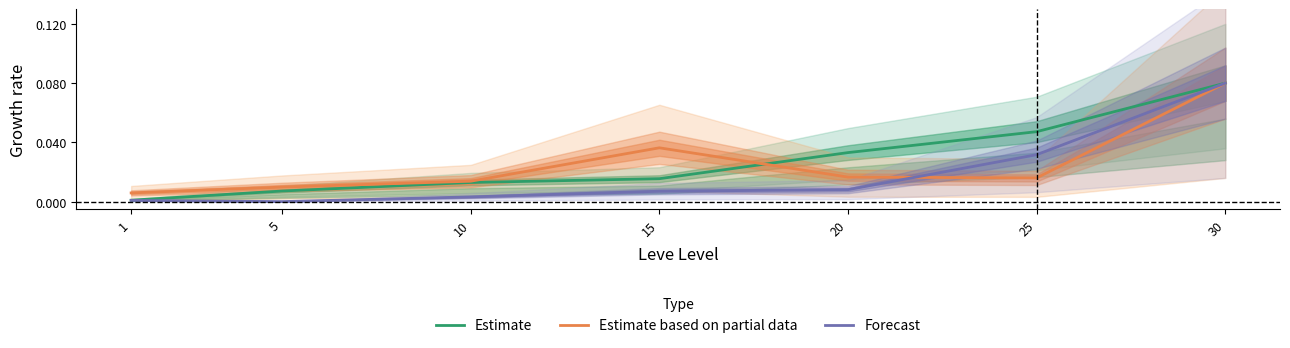

True or false: Forecast has more than 1 interior local peaks.

False